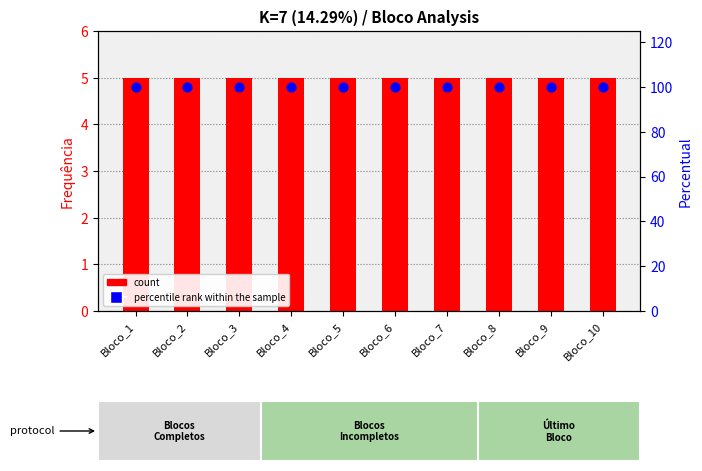

Which series has the largest total across all categories?

percentile rank within the sample